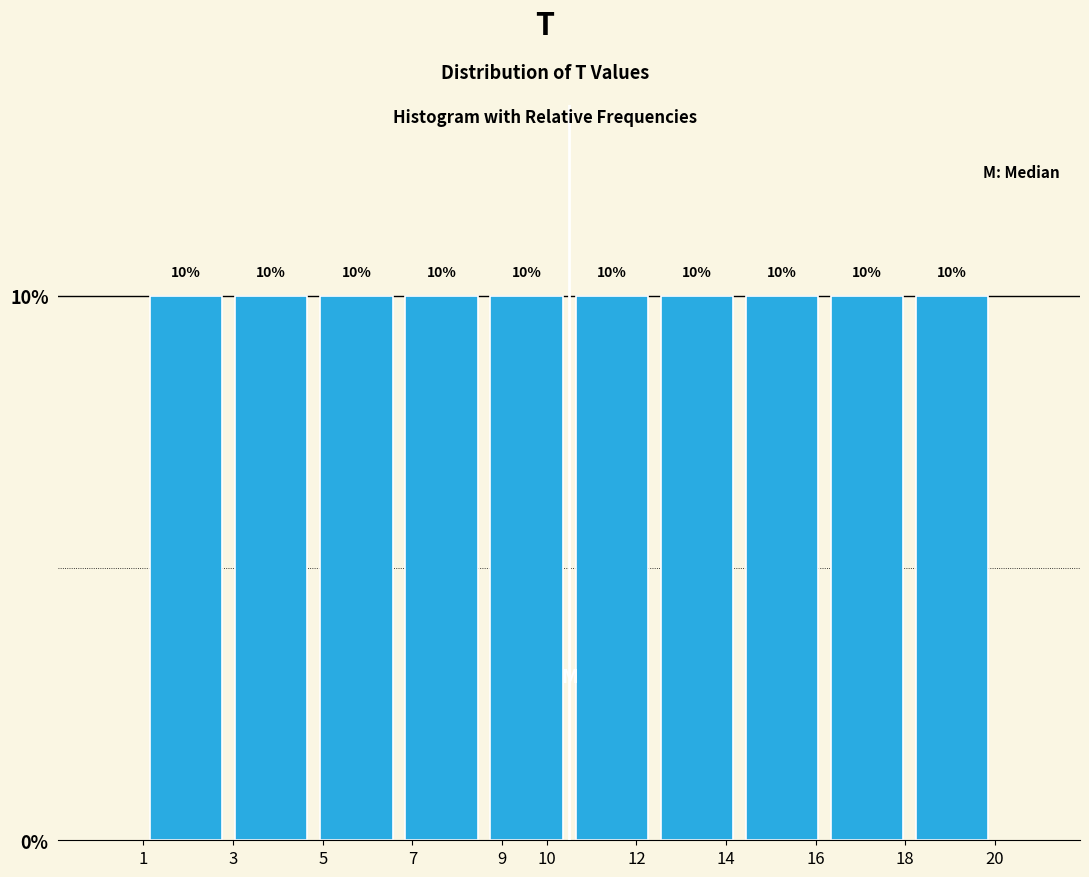

Reading left to right, list every bar in this chart as the range it spans on the x-axis followed by its height.

1.0 to 2.9: 10
2.9 to 4.8: 10
4.8 to 6.7: 10
6.7 to 8.6: 10
8.6 to 10.5: 10
10.5 to 12.4: 10
12.4 to 14.3: 10
14.3 to 16.2: 10
16.2 to 18.1: 10
18.1 to 20.0: 10